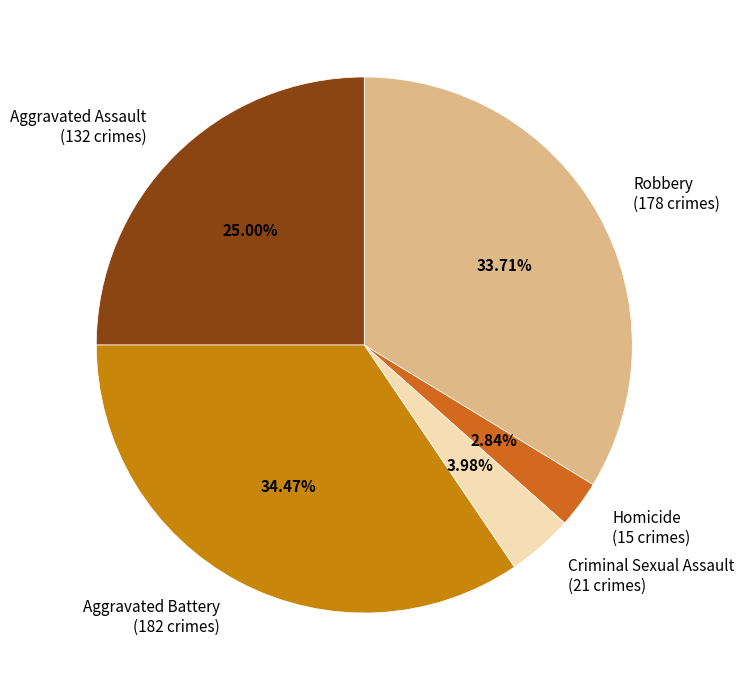

Count the number of slices in the pie.

5